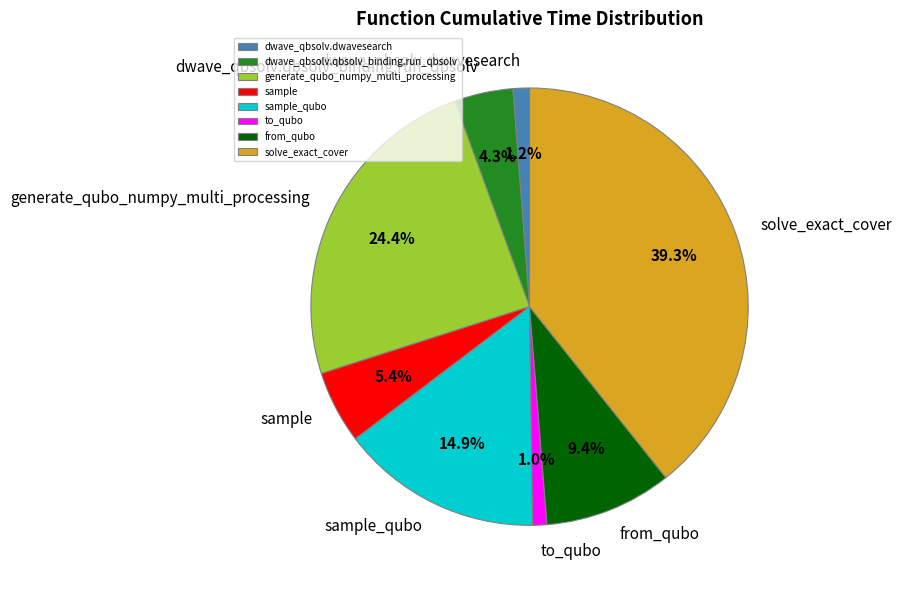

Between solve_exact_cover and dwave_qbsolv.qbsolv_binding.run_qbsolv, which is larger?

solve_exact_cover